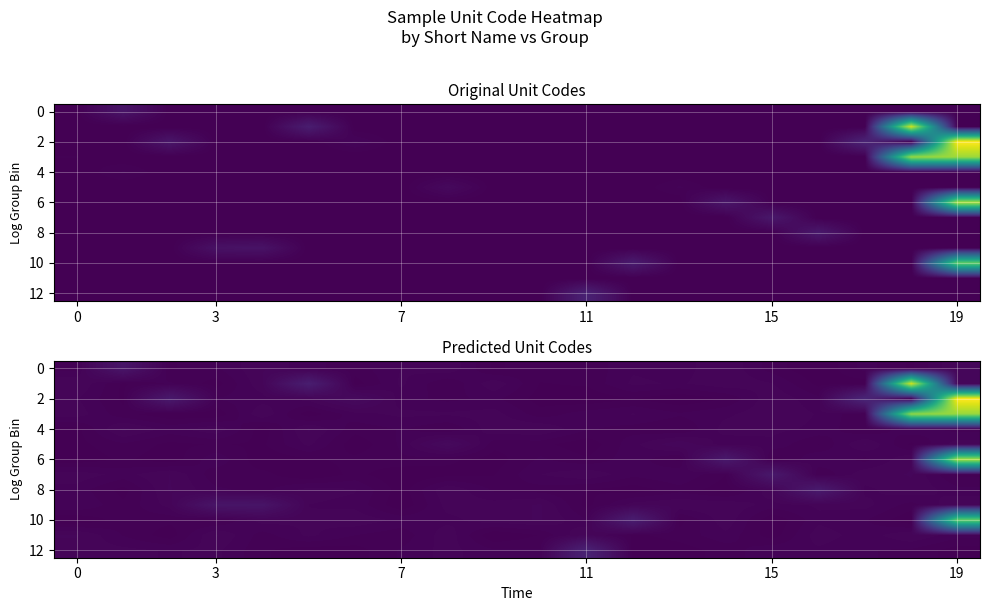

At which category is the sum across all series the highest?

19